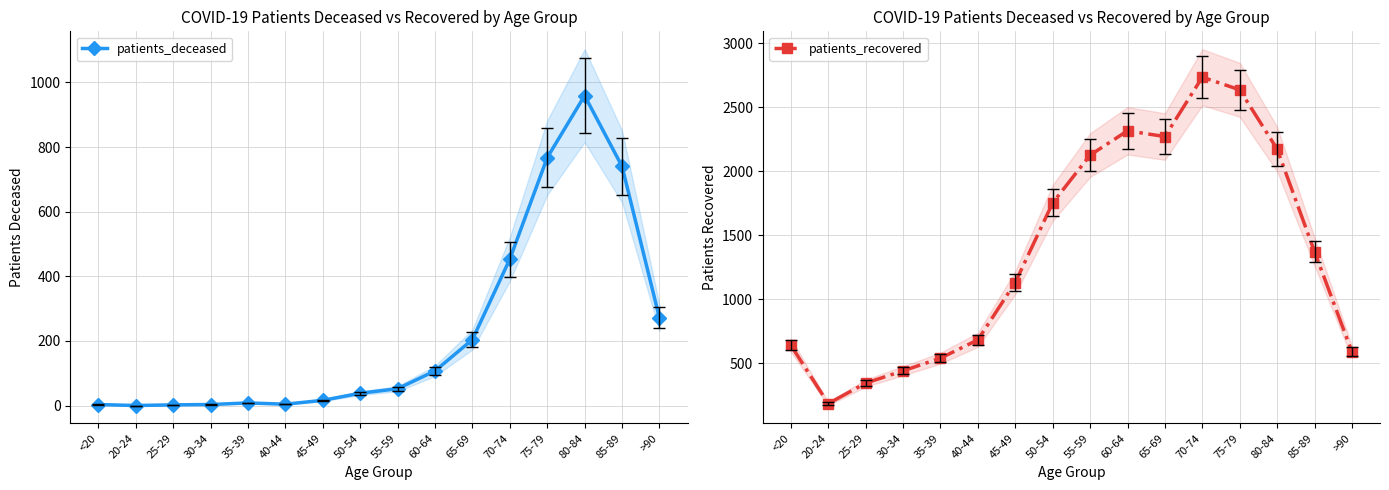

Where is the first local minimum for patients_recovered?

20-24